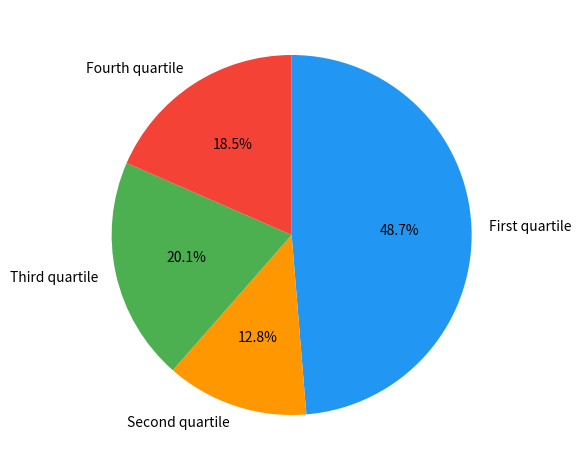

Rank the categories by value from lowest to highest.

Second quartile, Fourth quartile, Third quartile, First quartile